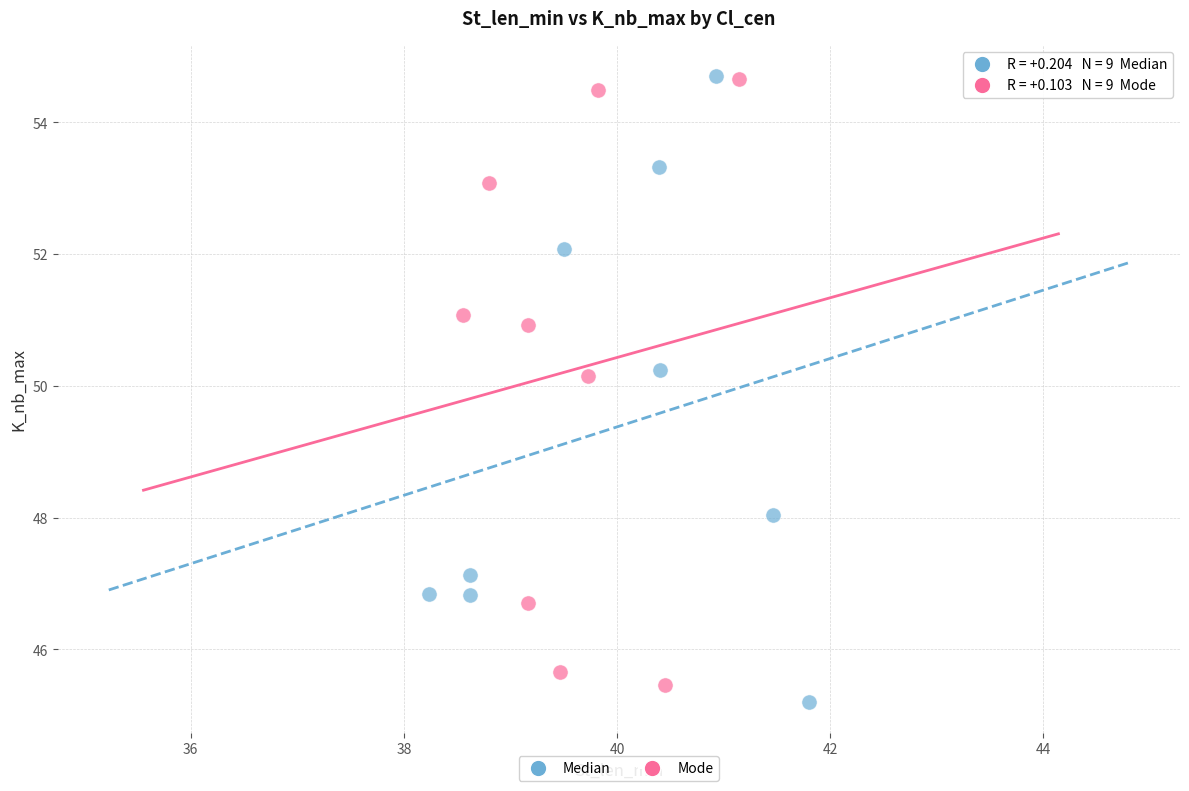

Which series has the largest Y range (max minus min)?

Median